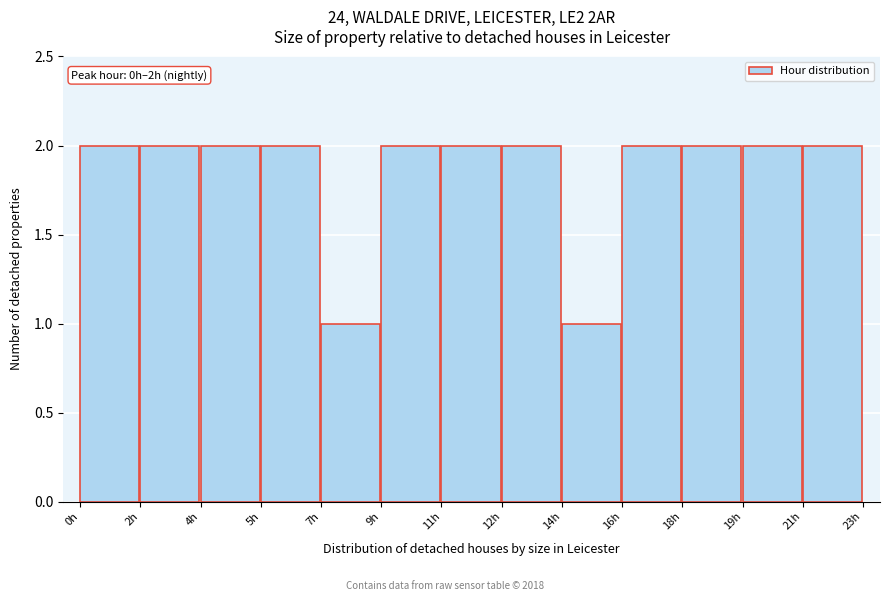

Reading left to right, transcribe all the data shown in this chart.

2	2	2	2	1	2	2	2	1	2	2	2	2